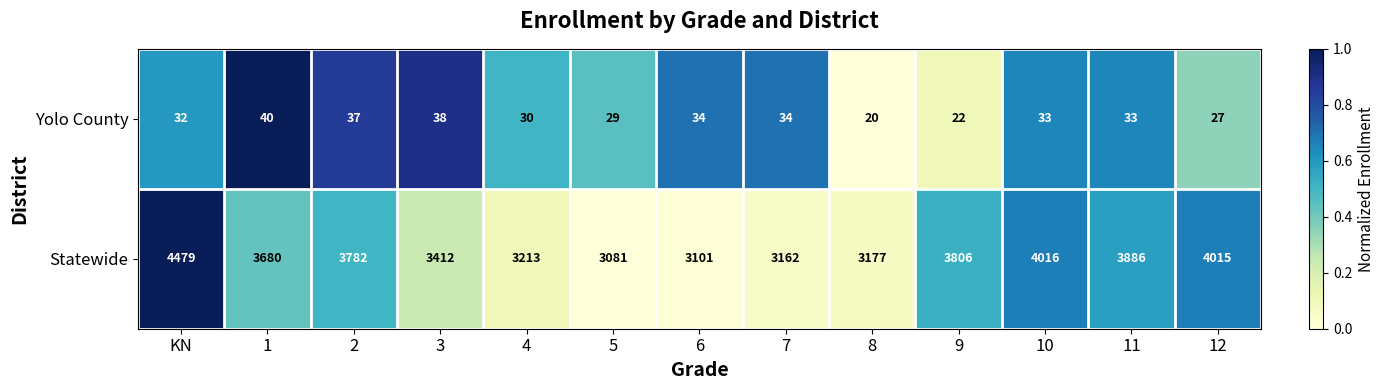

Which category has the highest value across all series?

KN